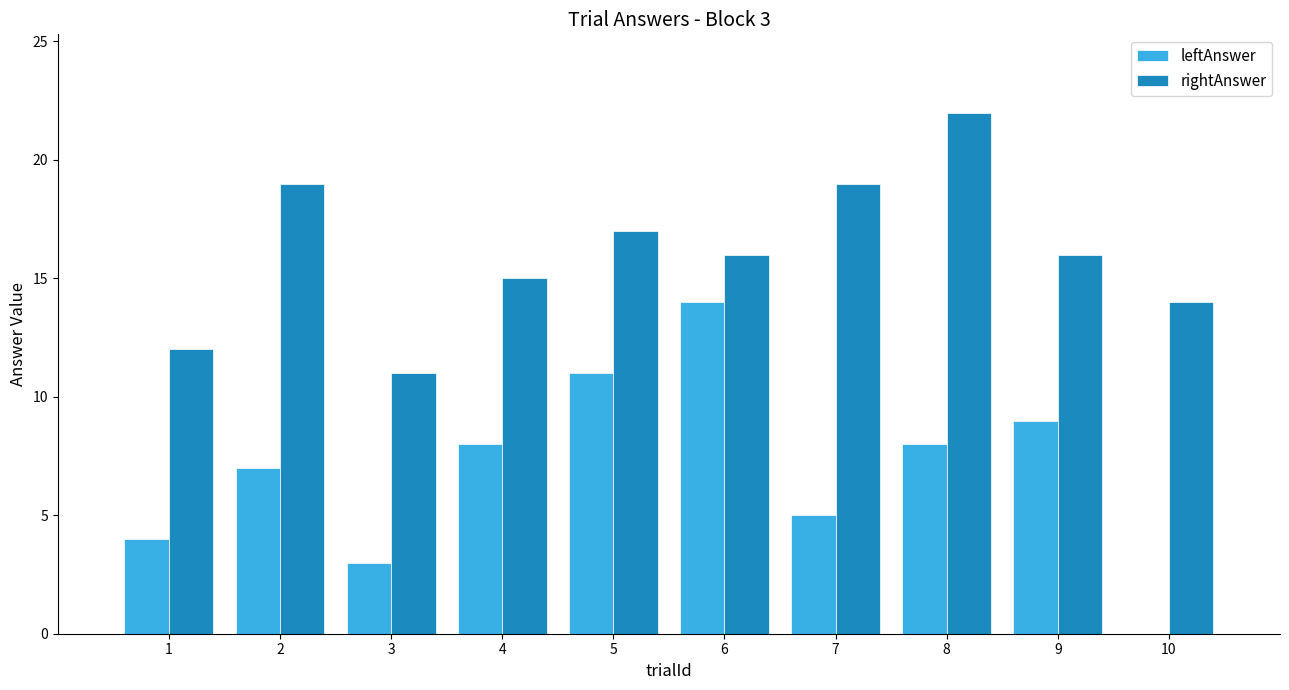

Is it true that rightAnswer equals 19 at 7?

True